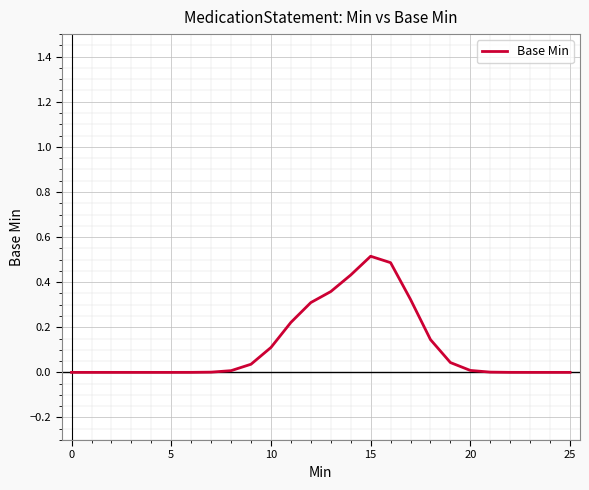

What is the maximum value shown in the chart?

0.5